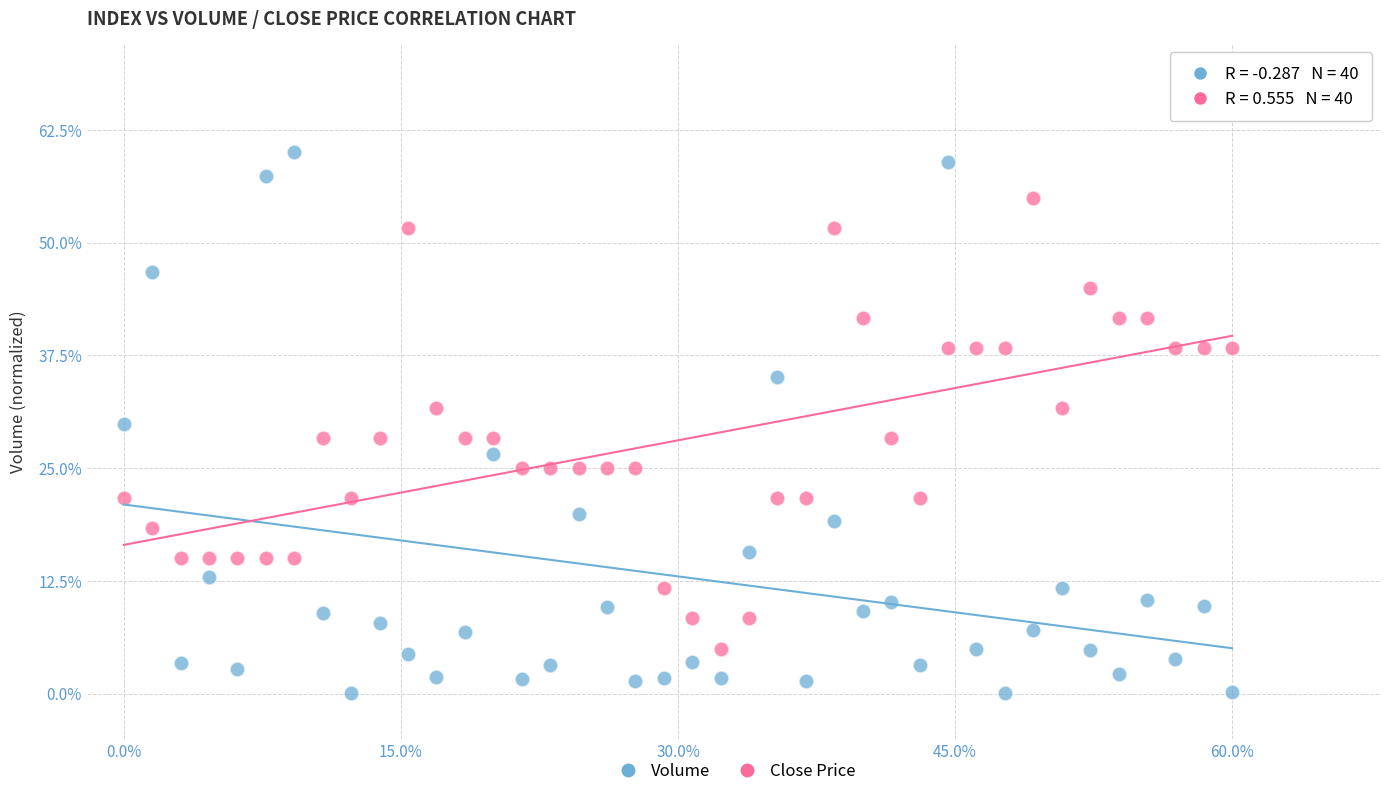

Which series reaches the minimum Y coordinate?

Volume